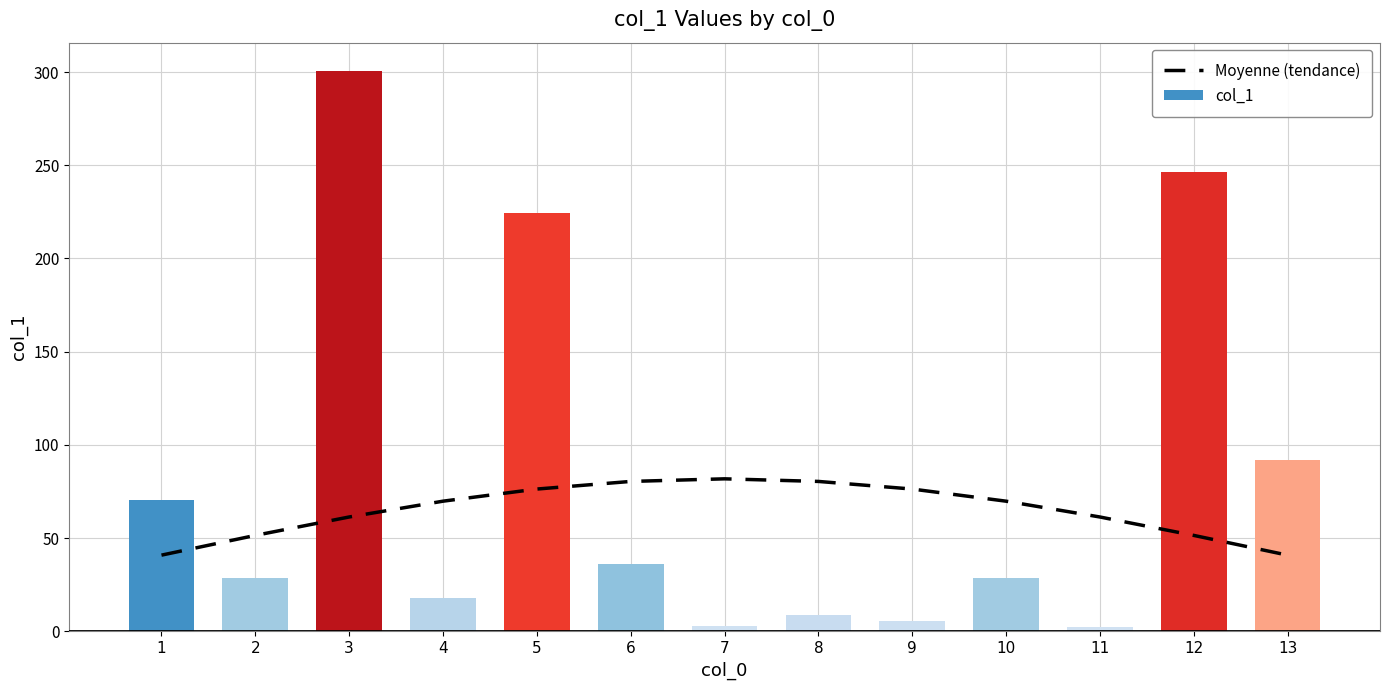

What is the difference between the second highest and second lowest values in the Moyenne (tendance) series?

39.5